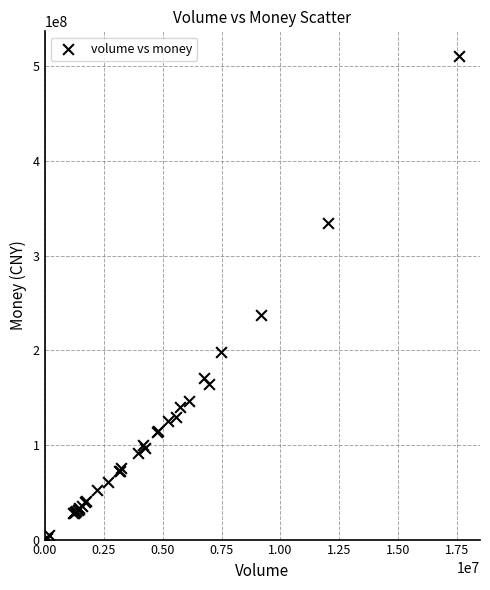

What Y value in the scatter plot is closest to 255743041?

237774774.8